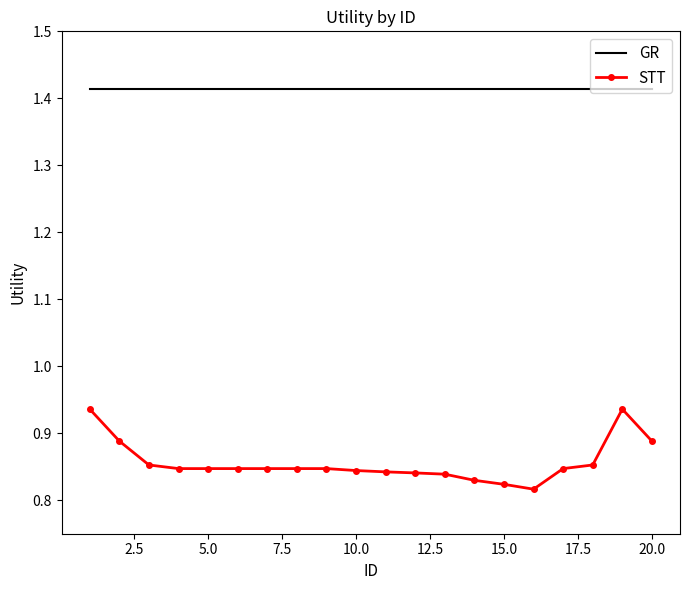

True or false: STT and GR intersect in this chart.

False